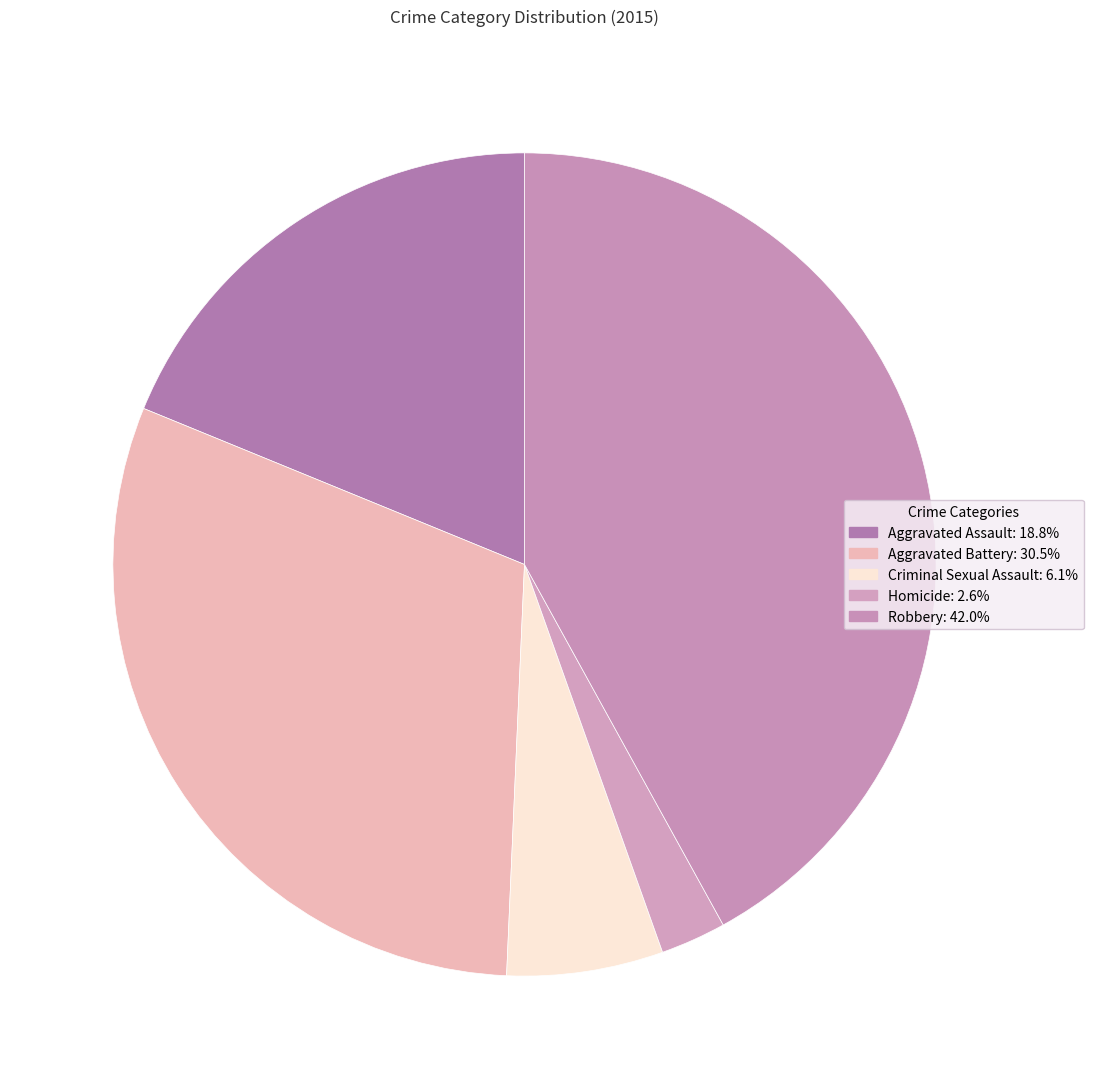

Which category has the biggest portion of the pie?

Robbery